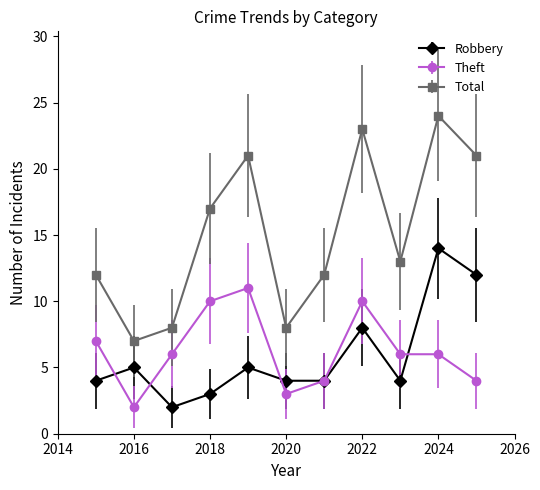

How many interior local valleys does the Total series have?

3